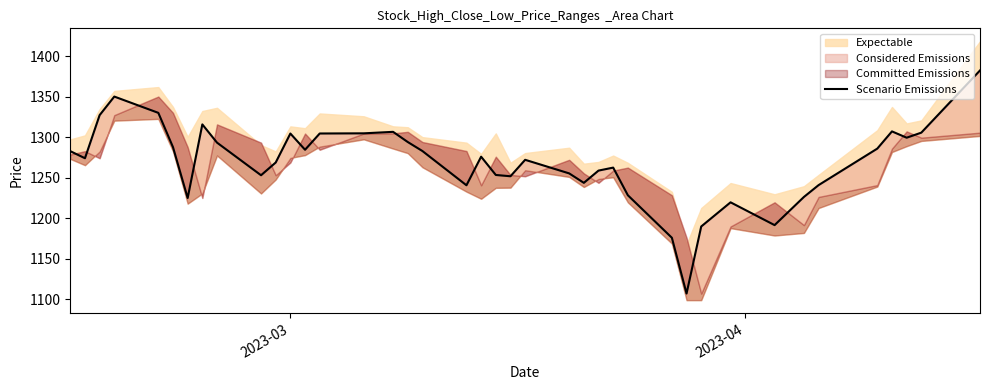

Is it true that the value at 2023-03 is 806.3?

False